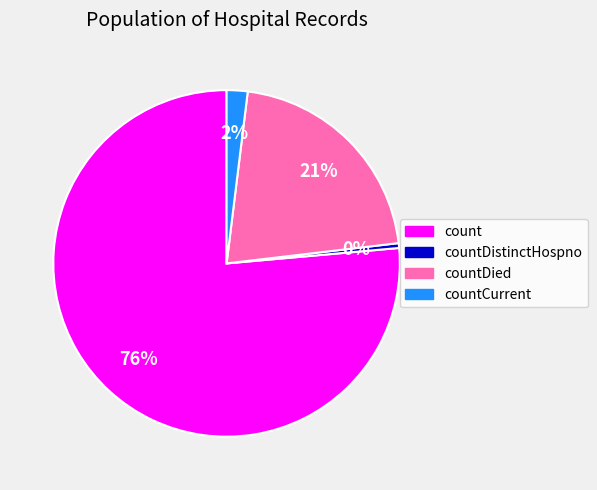

How many slices are in this pie chart?

4